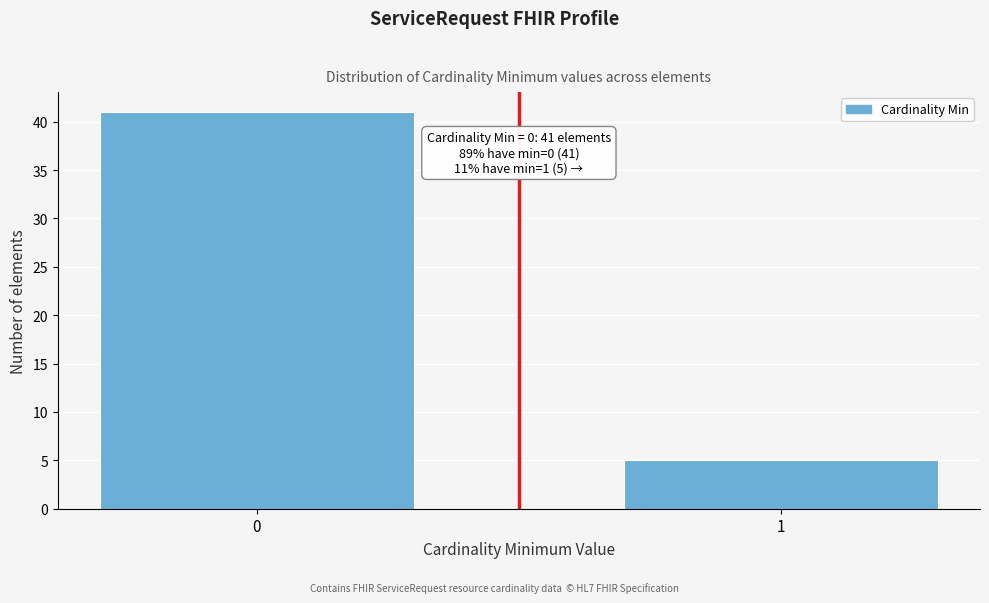

Reading left to right, extract all data points from this chart.

0=41	1=5